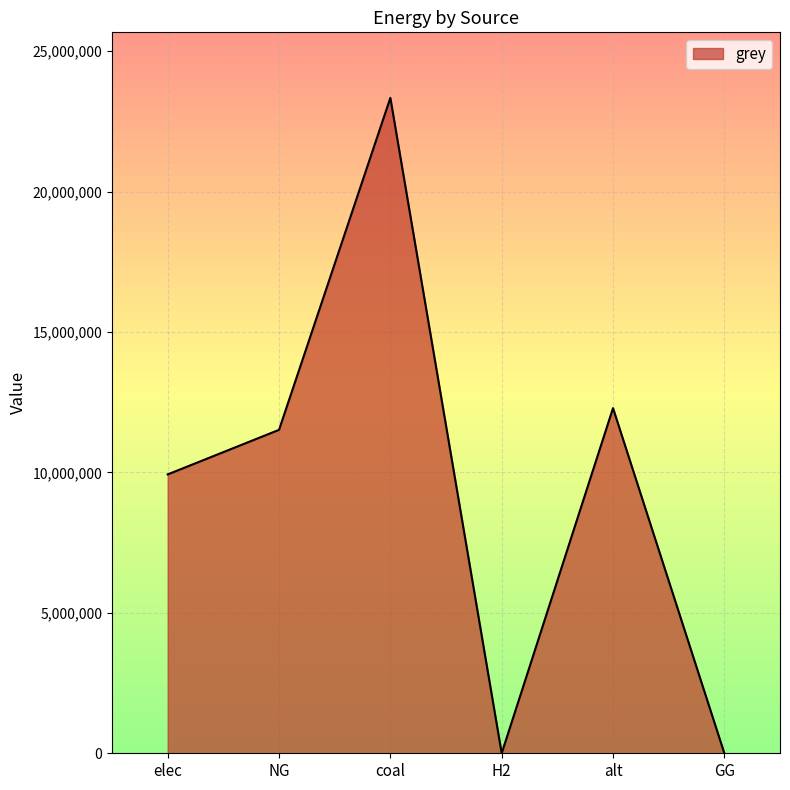

Reading left to right, list all the values displayed in this chart.

elec=9928235.0	NG=11514734.4	coal=23333392.0	H2=0.0	alt=12288253.3	GG=0.0